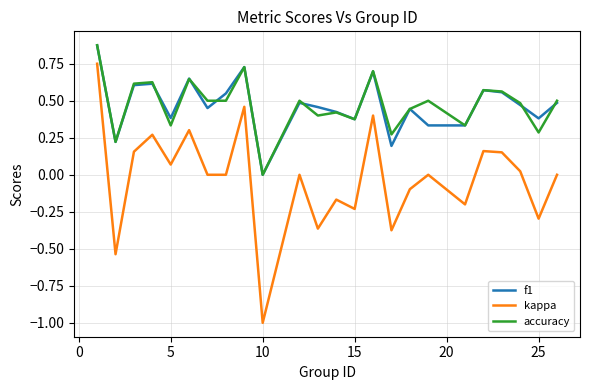

What is the minimum value shown in the chart?

-1.0